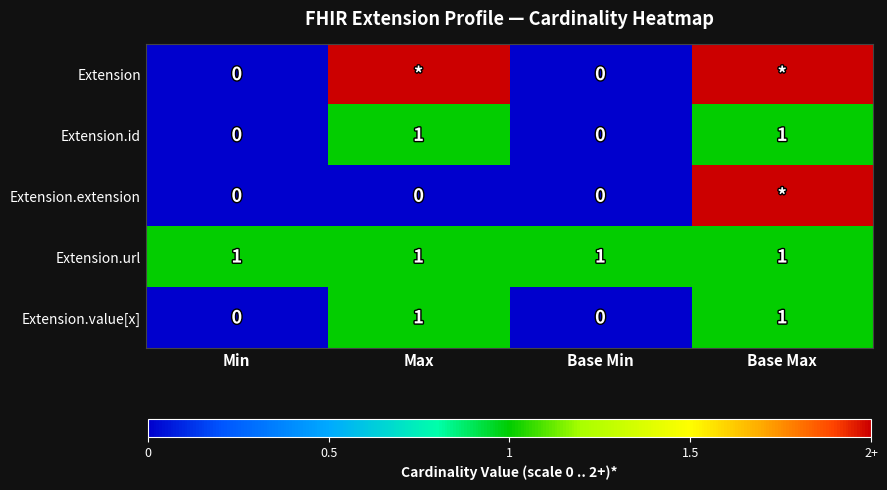

The Extension.id series shows 1 at Base Max. True or false?

True